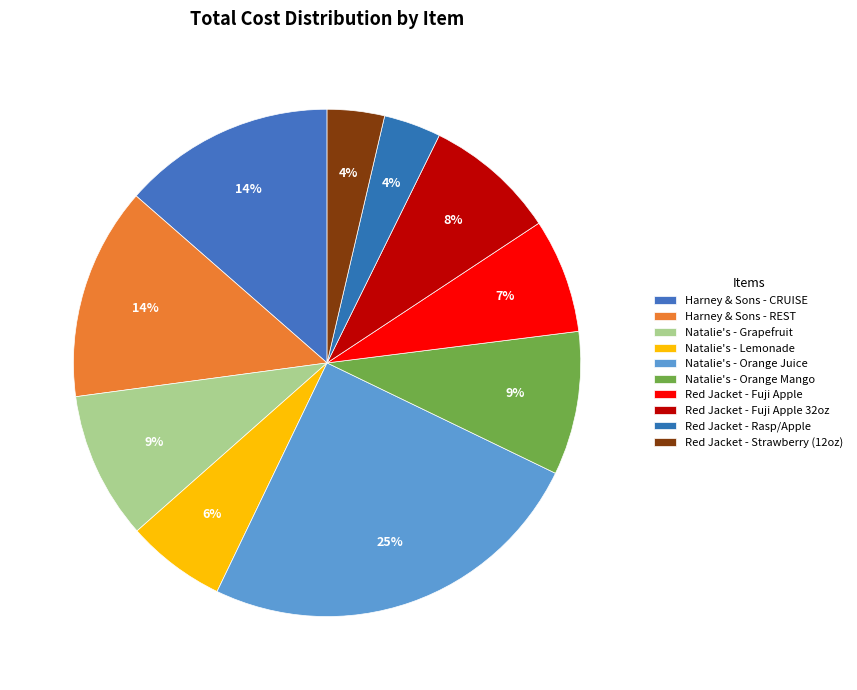

Is there any slice that represents more than half of the pie?

No